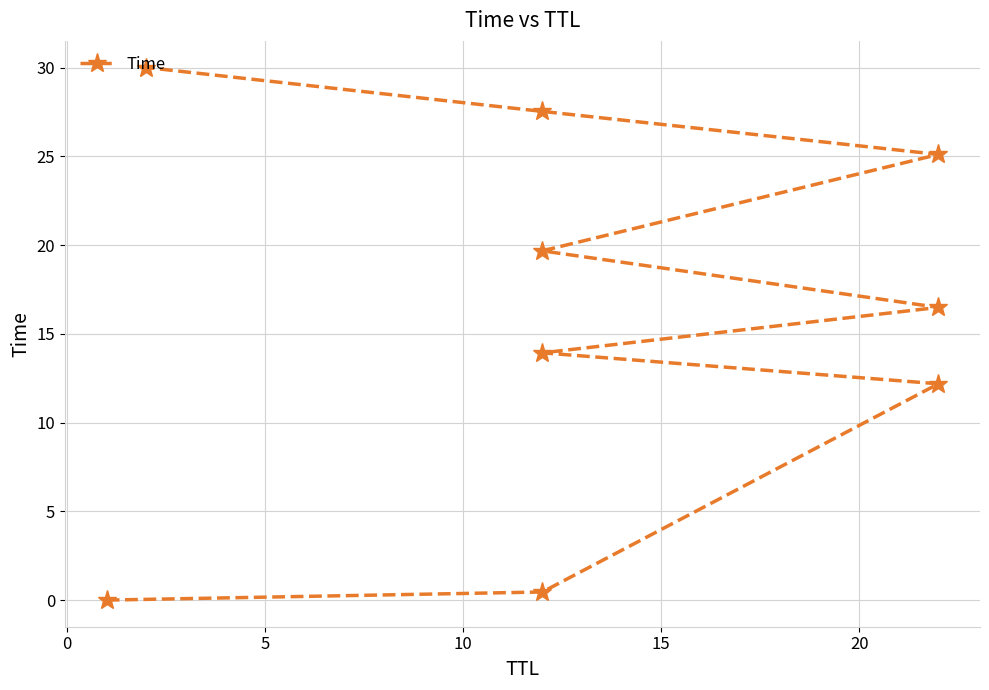

Does the chart display data point markers on the line(s)?

Yes